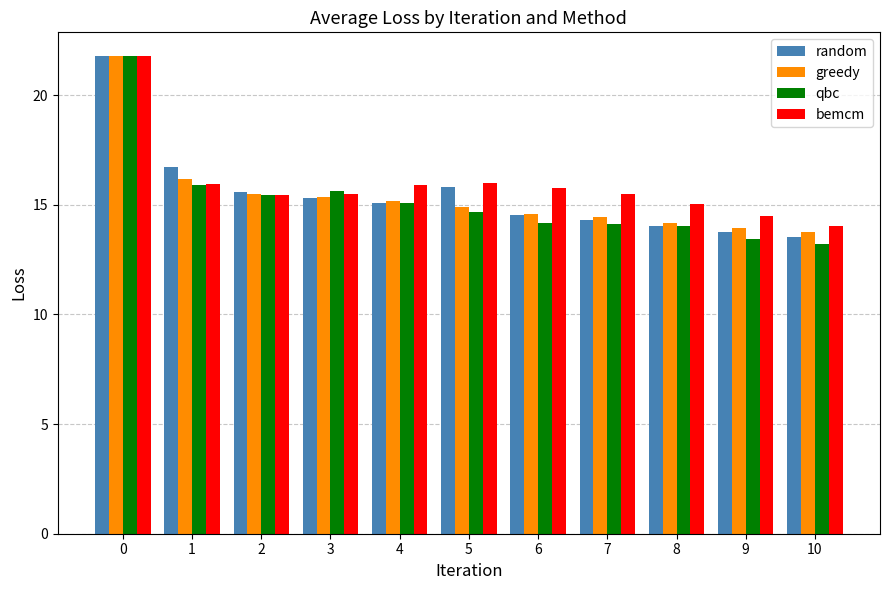

Which series changed the most between 0 and 1?

qbc